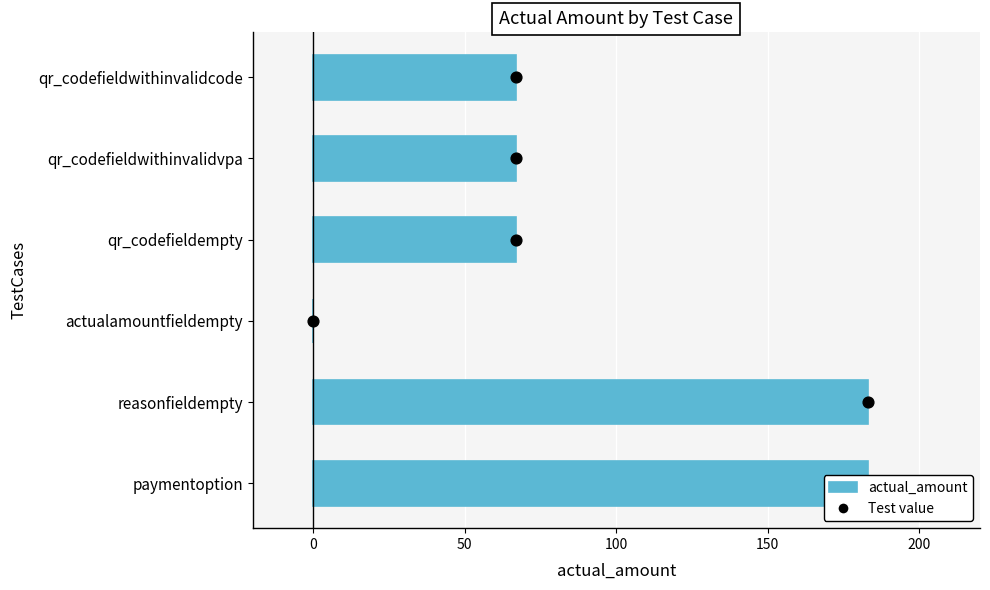

Approximately how many times larger is the value at qr_codefieldwithinvalidvpa compared to paymentoption?

0.4